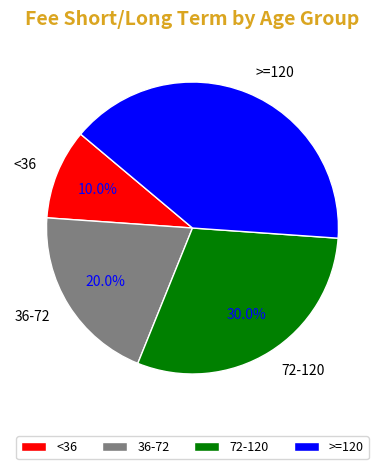

Combined, do <36 and 72-120 account for over 50%?

No